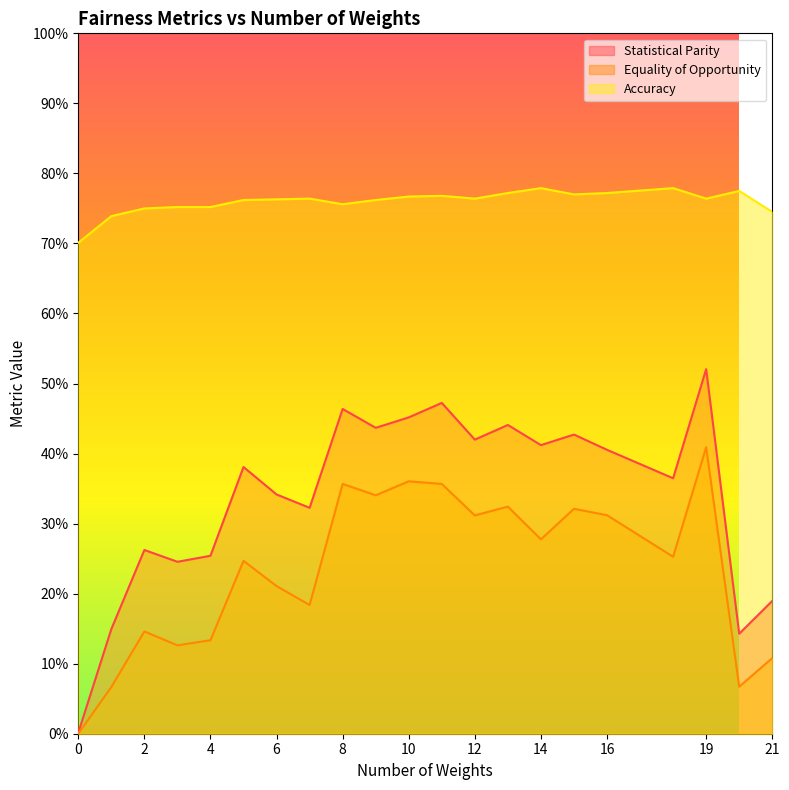

Rank the series by their average value, from lowest to highest.

Equality of Opportunity, Statistical Parity, Accuracy